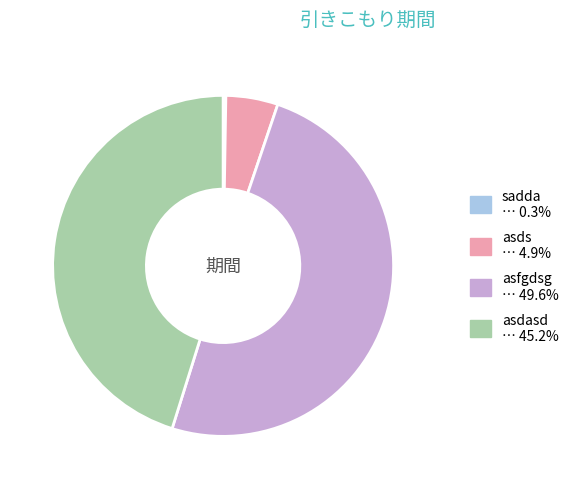

Is it true that asfgdsg is 35% of the pie?

False